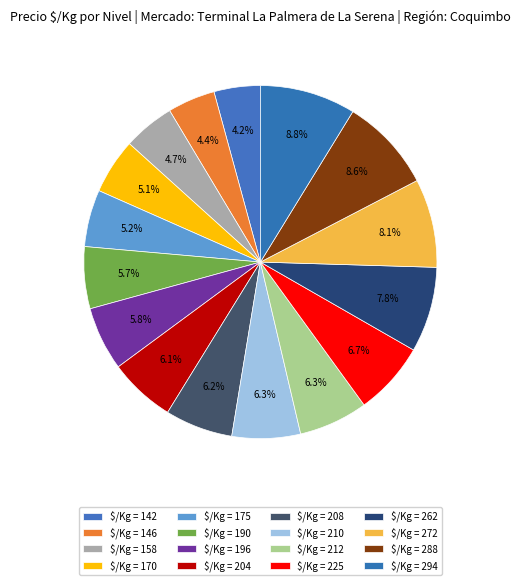

How many slices are in this pie chart?

16